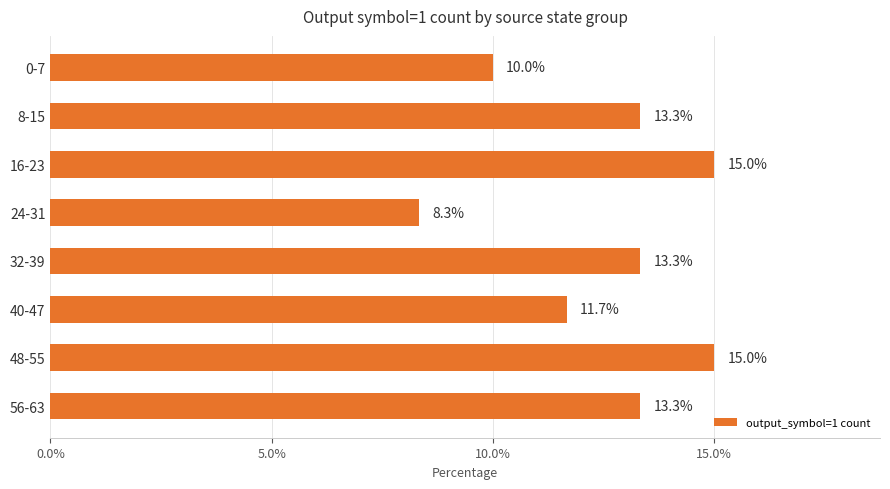

Which has a higher value, 48-55 or 56-63?

48-55